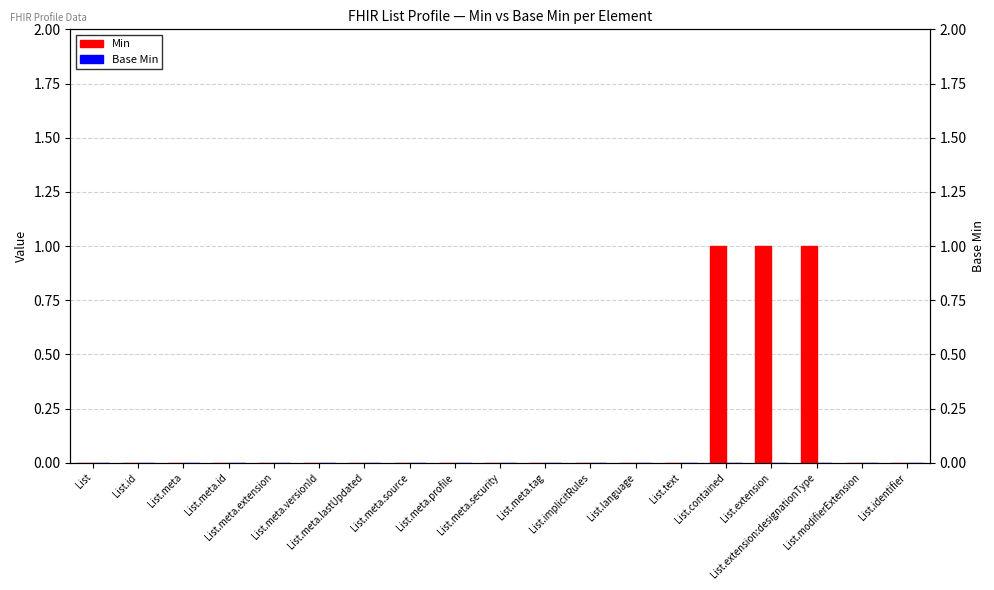

At which category does the chart reach its peak across all series?

List.contained